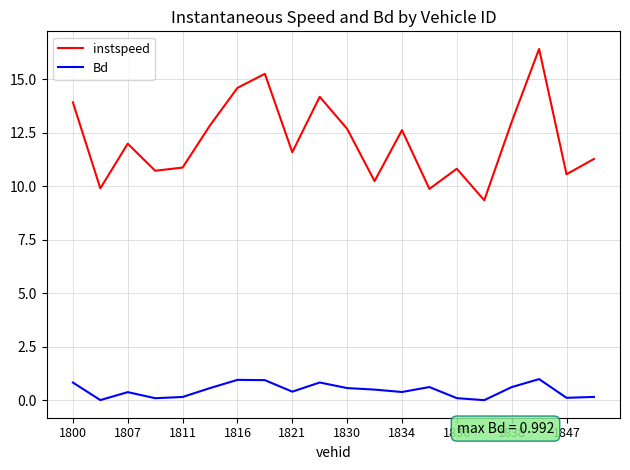

True or false: instspeed and Bd intersect in this chart.

False